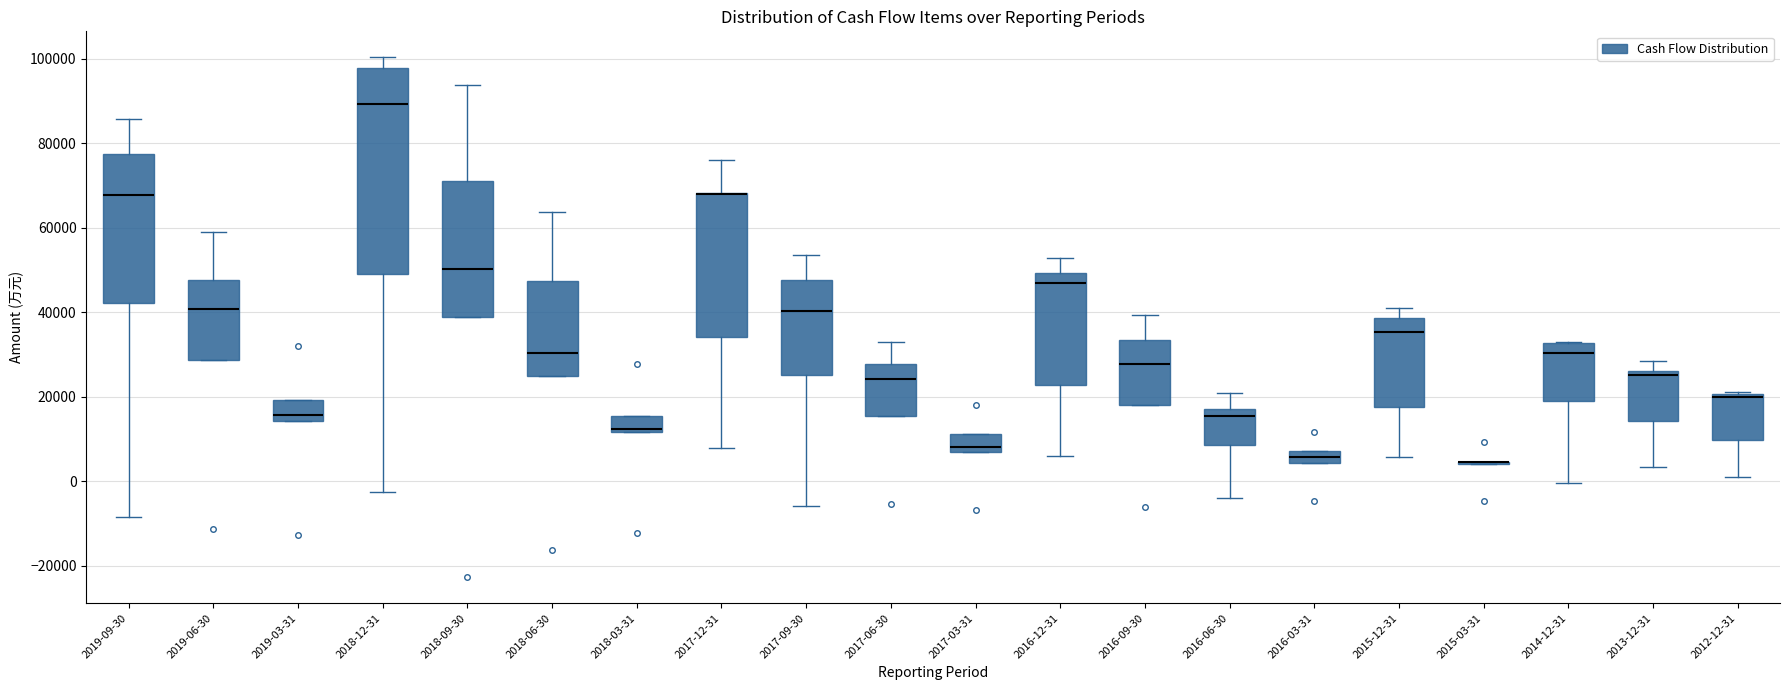

Where does the median line of the box for 2019-09-30 sit on the y-axis? The values are not printed on the chart, so give them approximately, as read against the axis.

68000